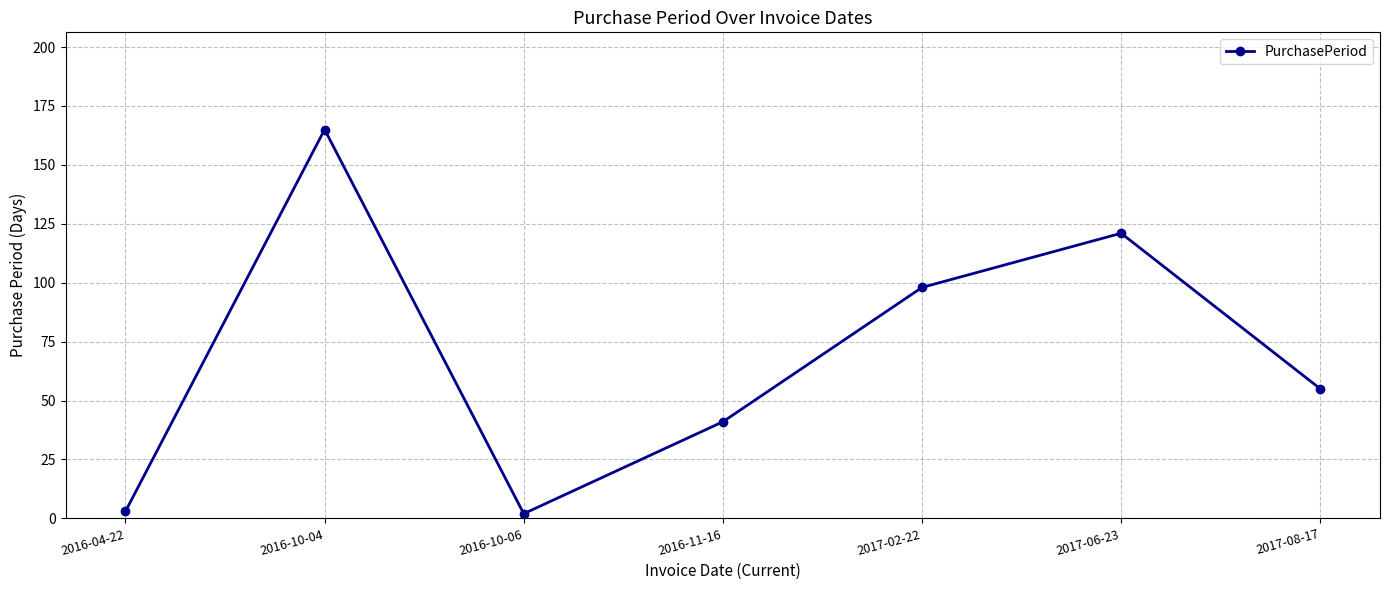

The chart shows a value of 3 at 2016-04-22. True or false?

True